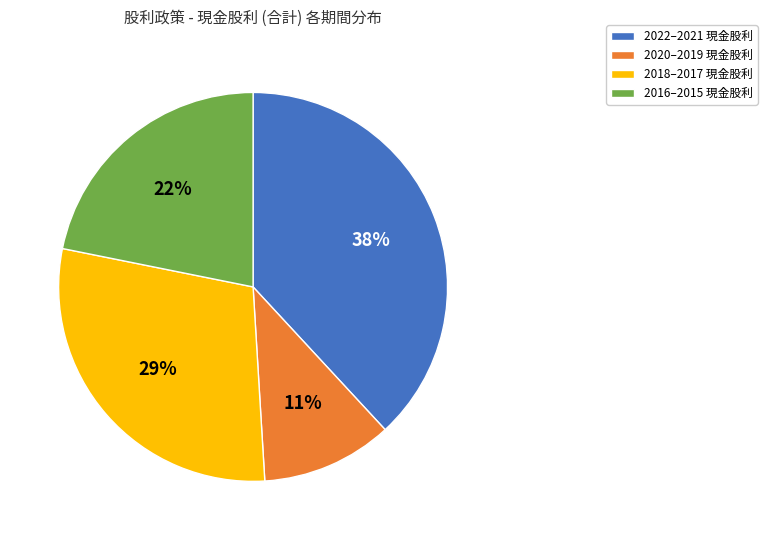

Do 2022–2021 現金股利 and 2020–2019 現金股利 together represent more than half of the pie?

No